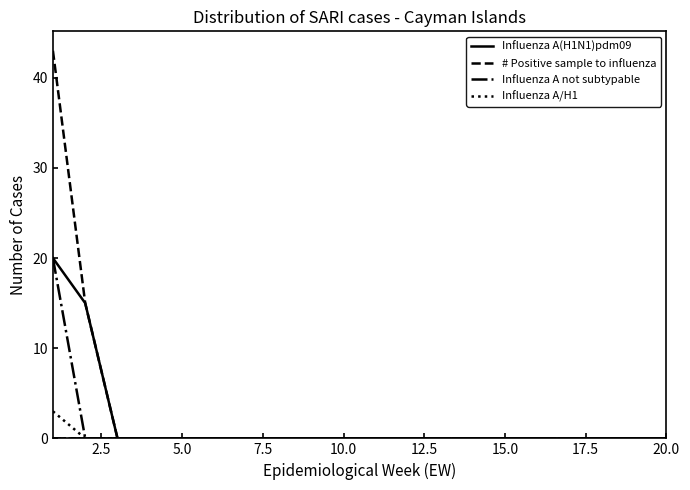

Is this an area chart (filled region under the line)?

No